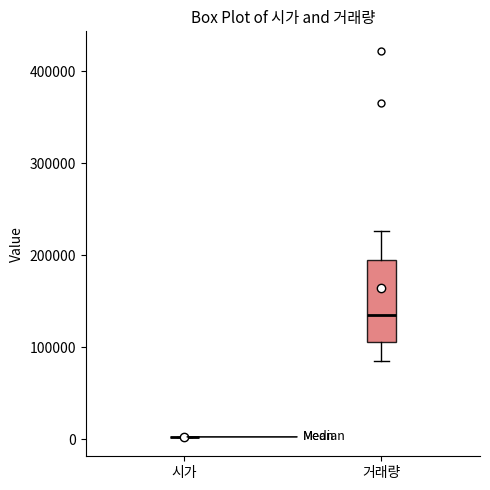

Reading left to right, read every box against the y-axis: the position of its median line, the range the box covers, and the ends of its whiskers. The values are not printed on the chart, so give them approximately, as read against the axis.

시가: box collapsed to a line at 0, whiskers 0 to 0
거래량: median 130000, box 110000 to 190000, whiskers 80000 to 230000